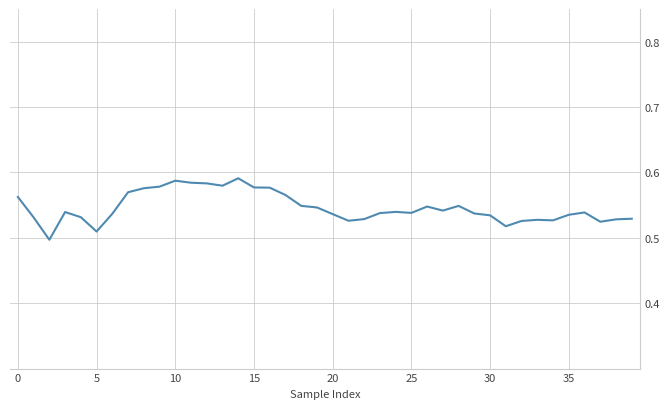

What is the average value?

0.5